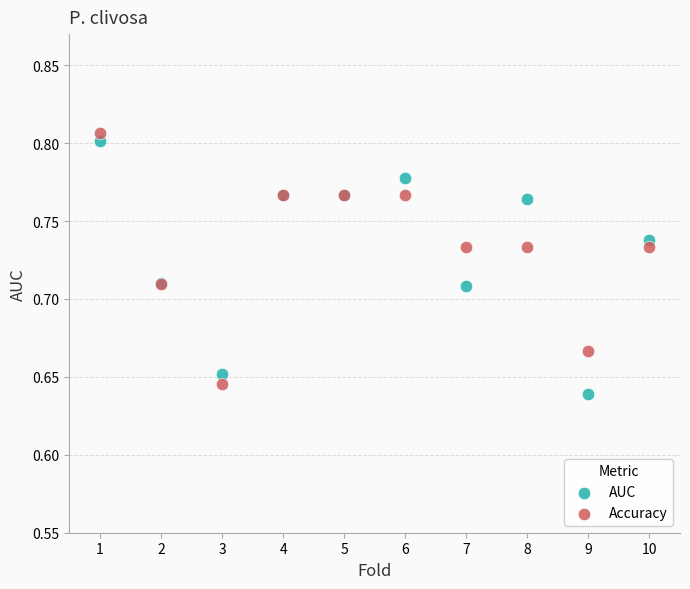

Which series contains the lowest Y value?

AUC